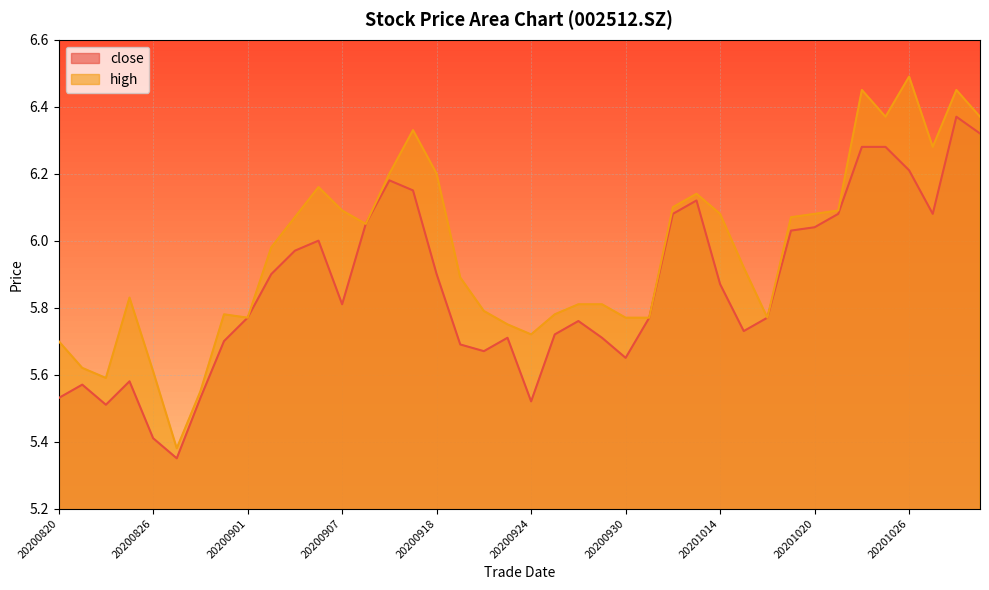

Read the close value at 20200907.

5.8